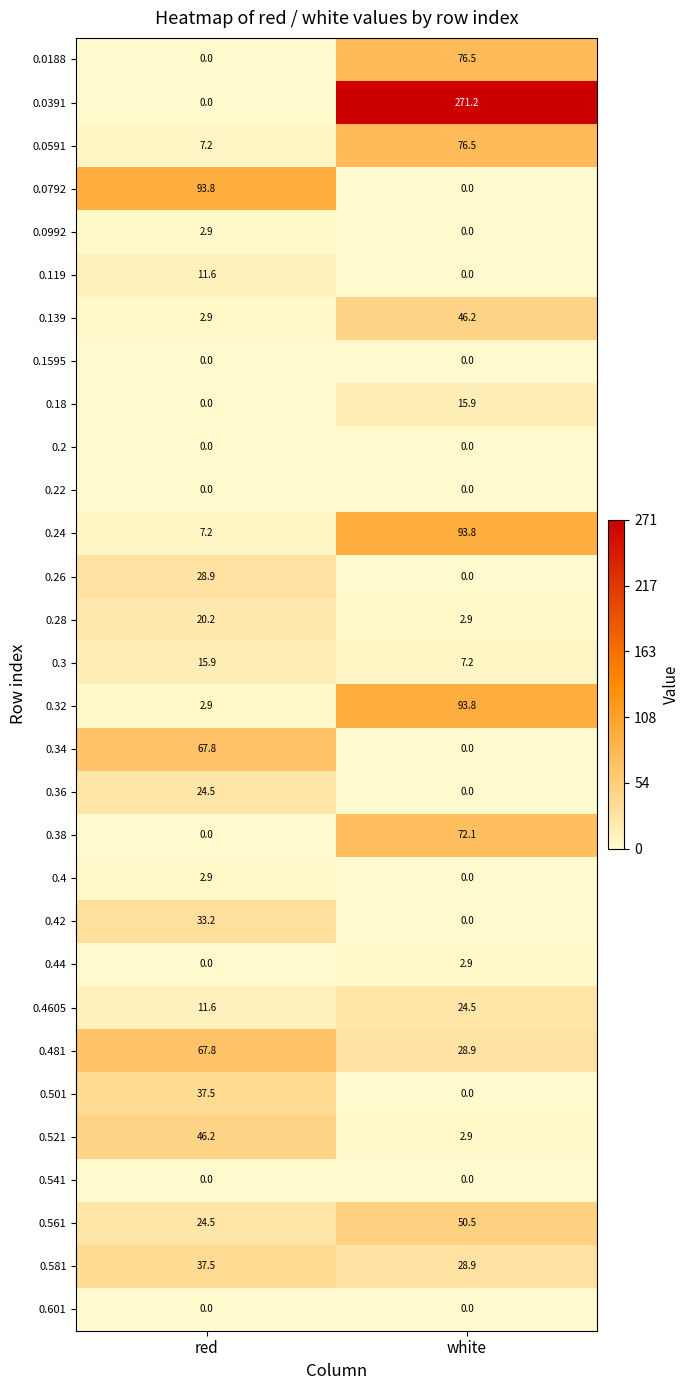

True or false: 0.44 has a value of 4.3 at white.

False